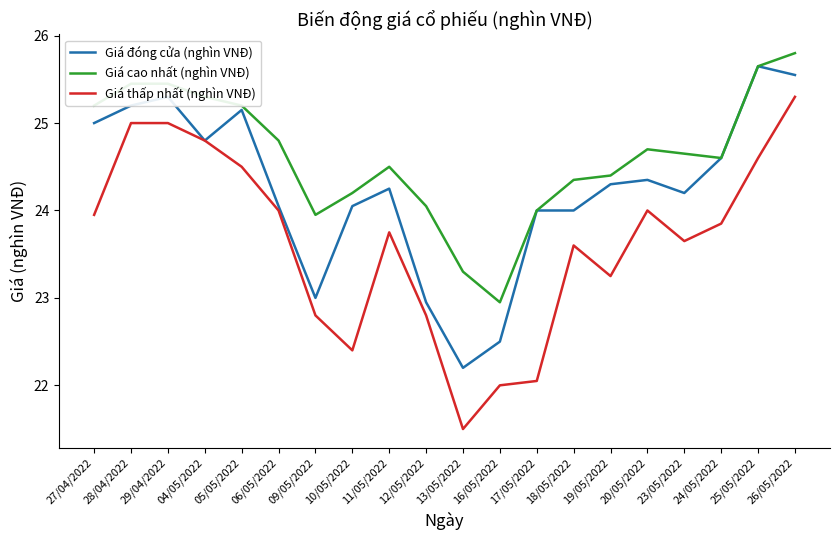

True or false: Giá cao nhất (nghìn VNĐ) and Giá thấp nhất (nghìn VNĐ) cross at least once.

False